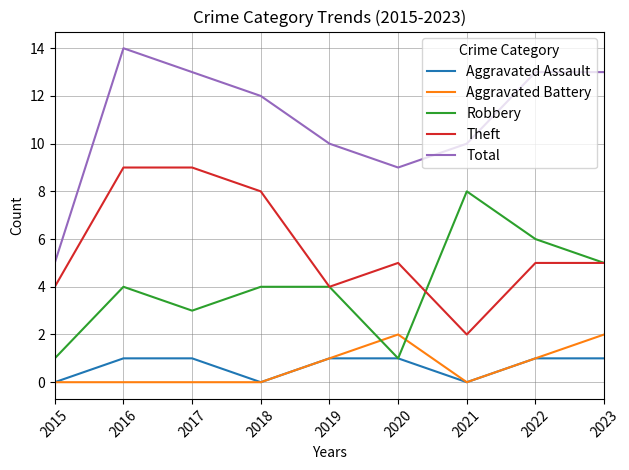

List the series in order of their peak value, highest first.

Total, Theft, Robbery, Aggravated Battery, Aggravated Assault